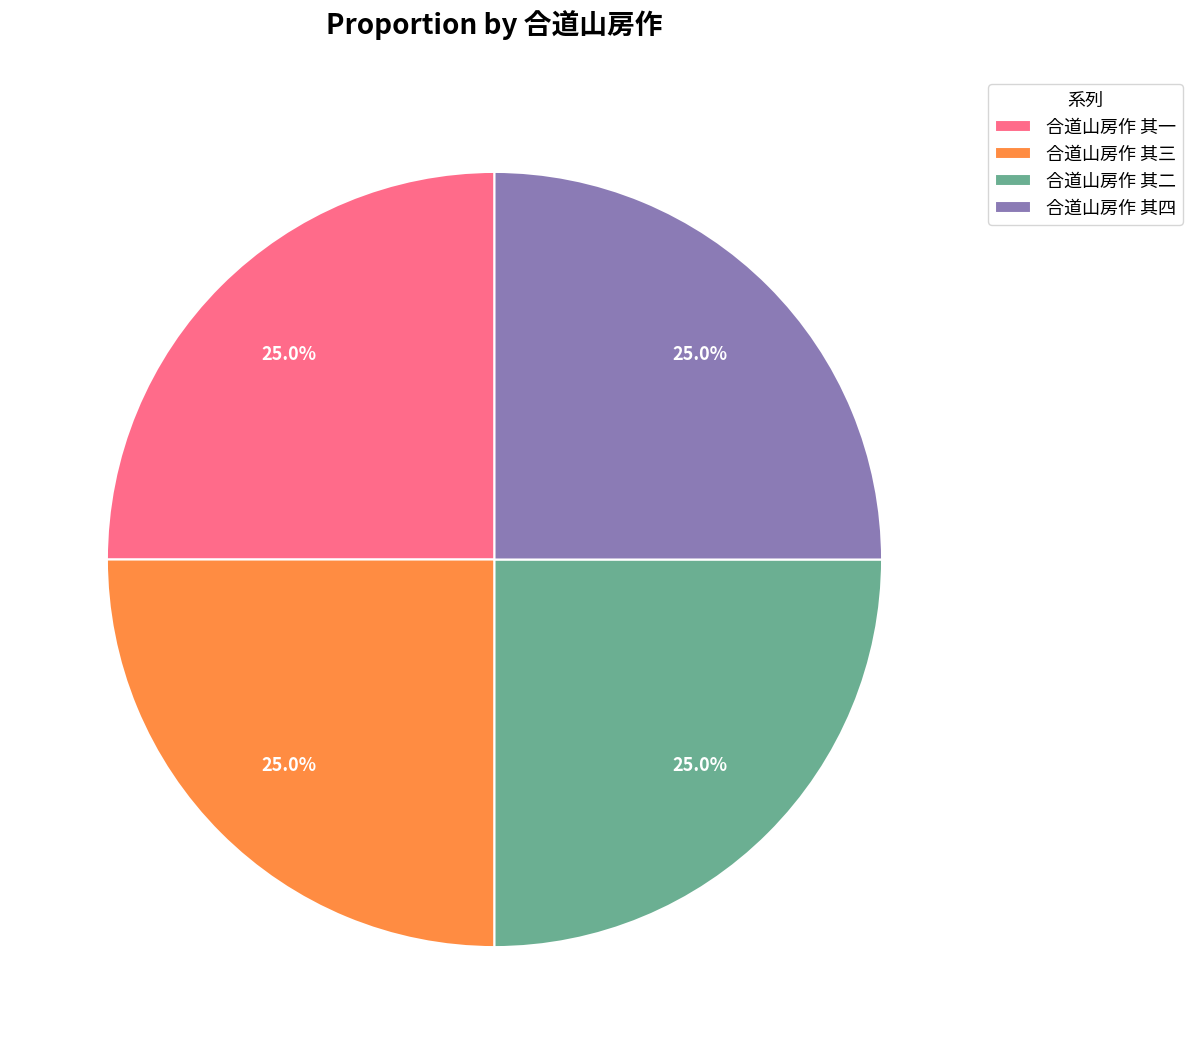

Does 合道山房作 其一 represent more than half of the total?

No